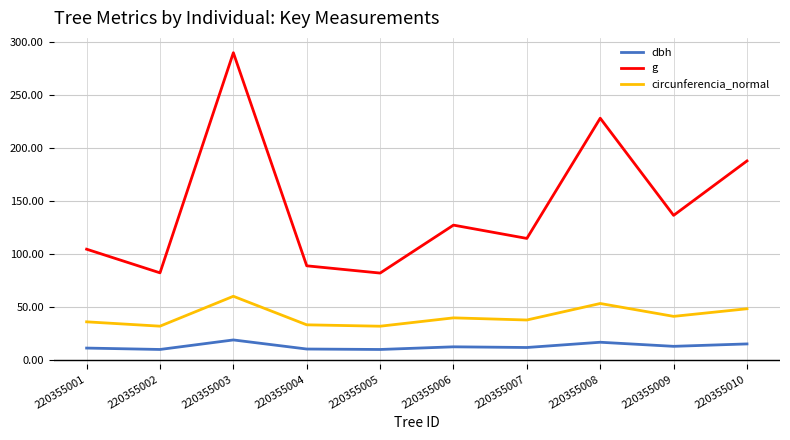

List the series in order of their peak value, lowest first.

dbh, circunferencia_normal, g